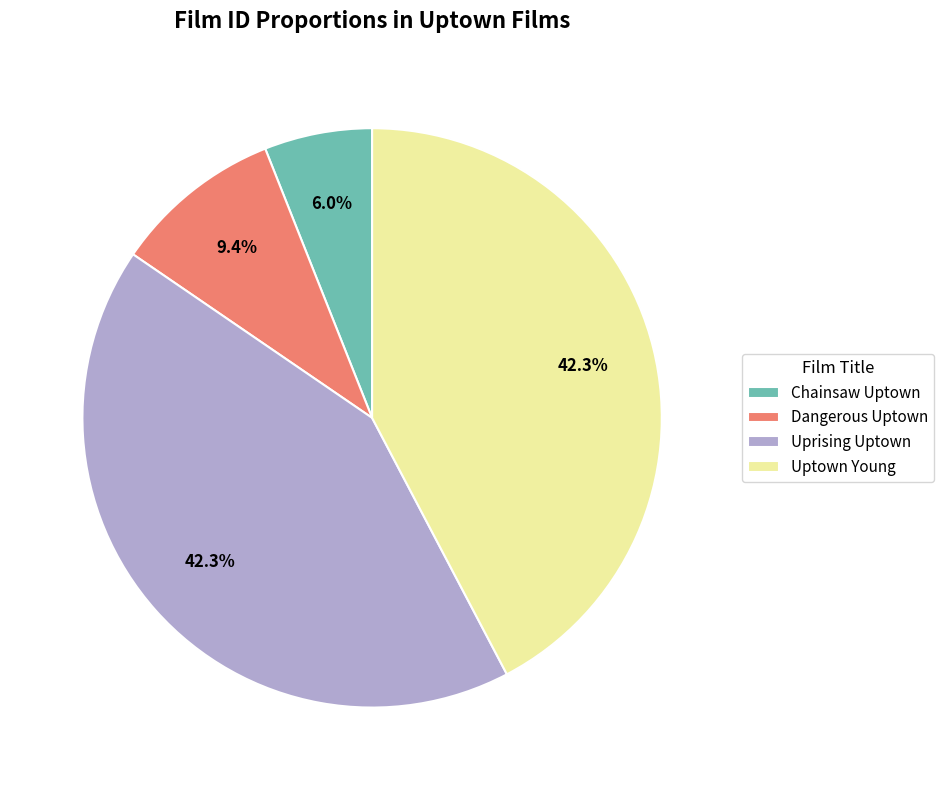

What percentage is the Uprising Uptown slice, to the nearest percent?

42%